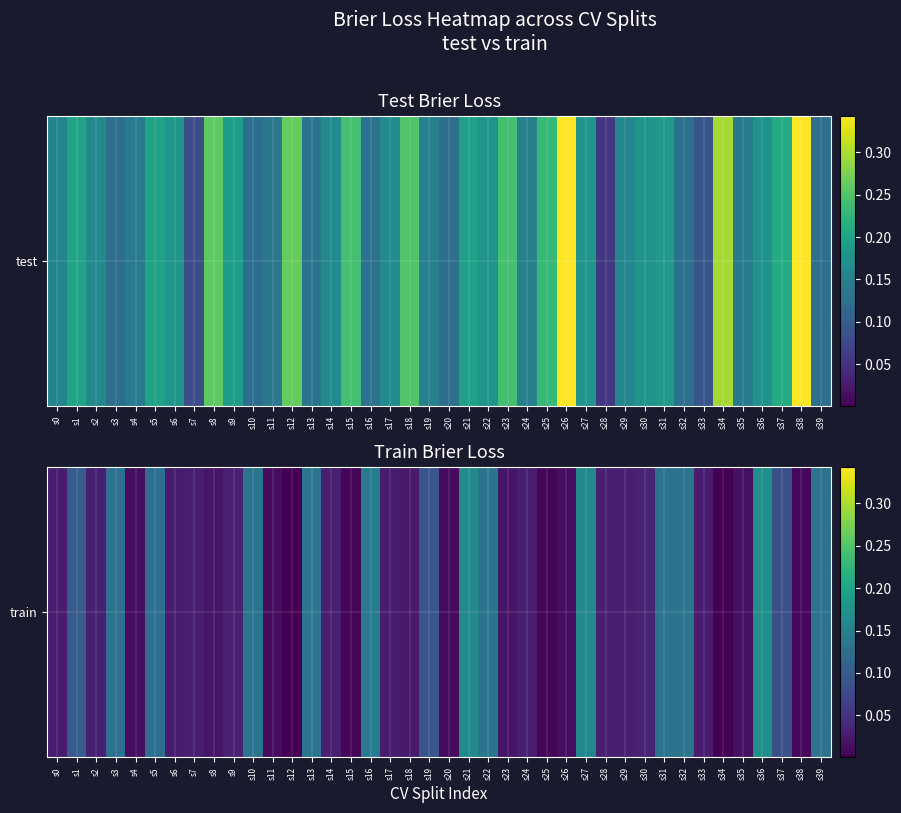

List the labels in order of value, smallest first.

s34, s12, s25, s15, s38, s20, s11, s26, s4, s35, s8, s23, s18, s0, s17, s6, s33, s24, s7, s28, s2, s29, s14, s9, s30, s37, s19, s1, s5, s3, s39, s31, s32, s22, s10, s13, s16, s27, s21, s36